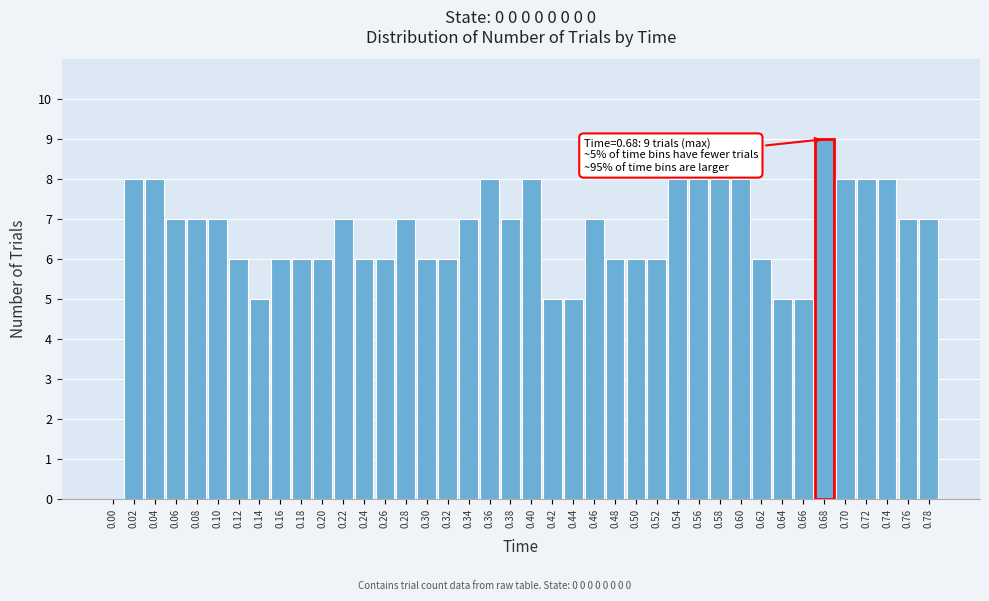

Read the value at 0.28.

7